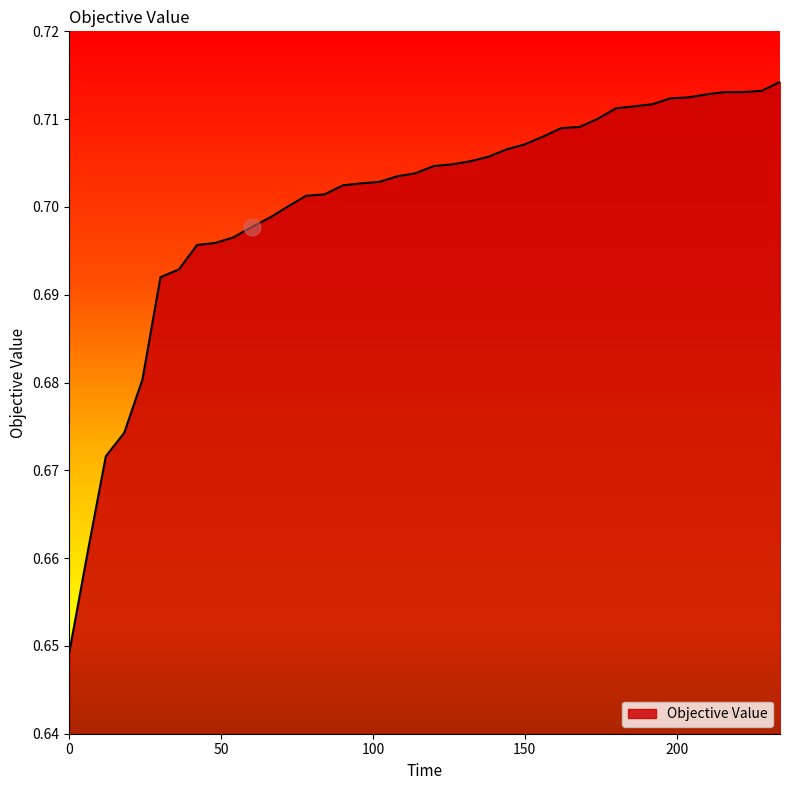

What is the label of the 22nd point from the right?

108.0704119000002